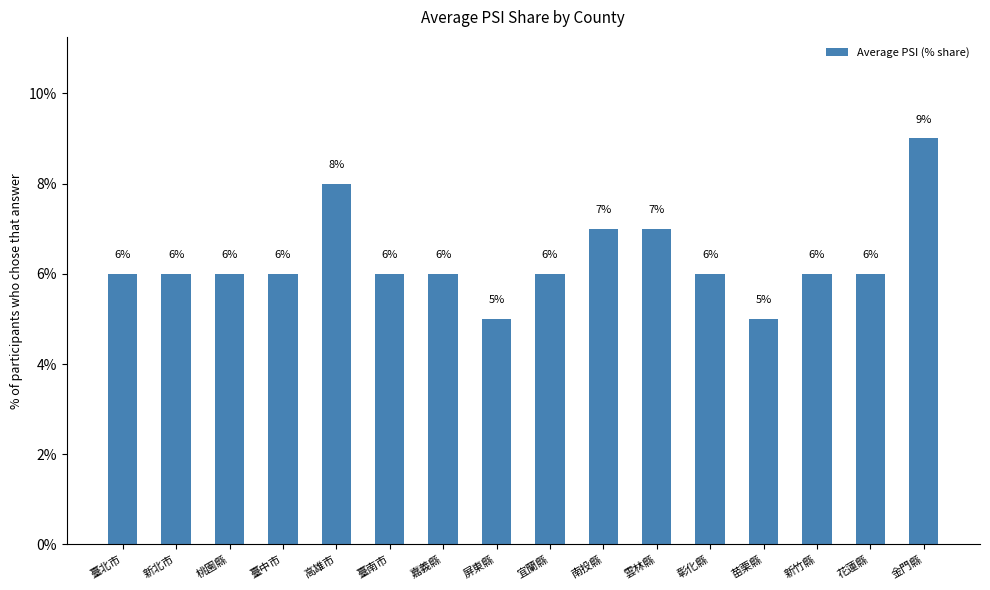

What is the label of the 8th bar from the left?

屏東縣